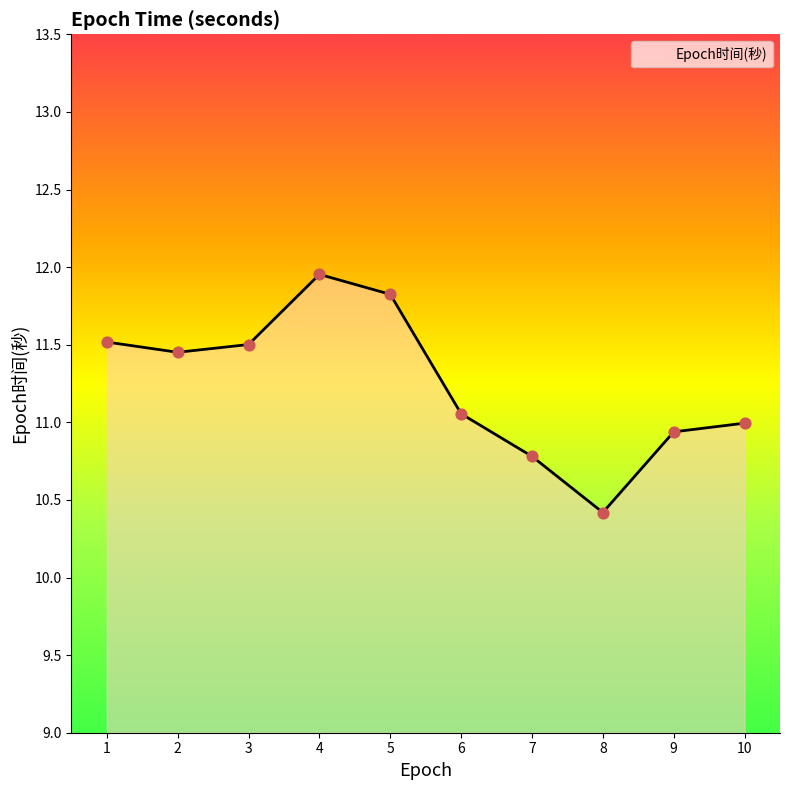

Between 7 and 6, which is larger?

6